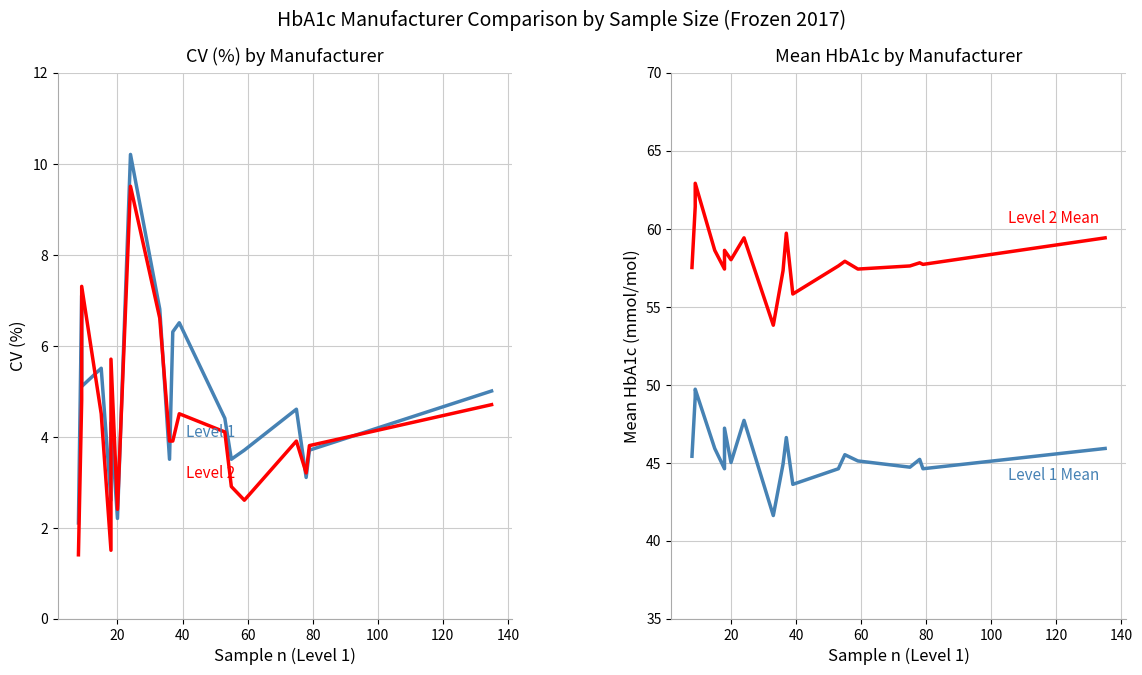

The 1_Mean series shows 66.3 at 60. True or false?

False